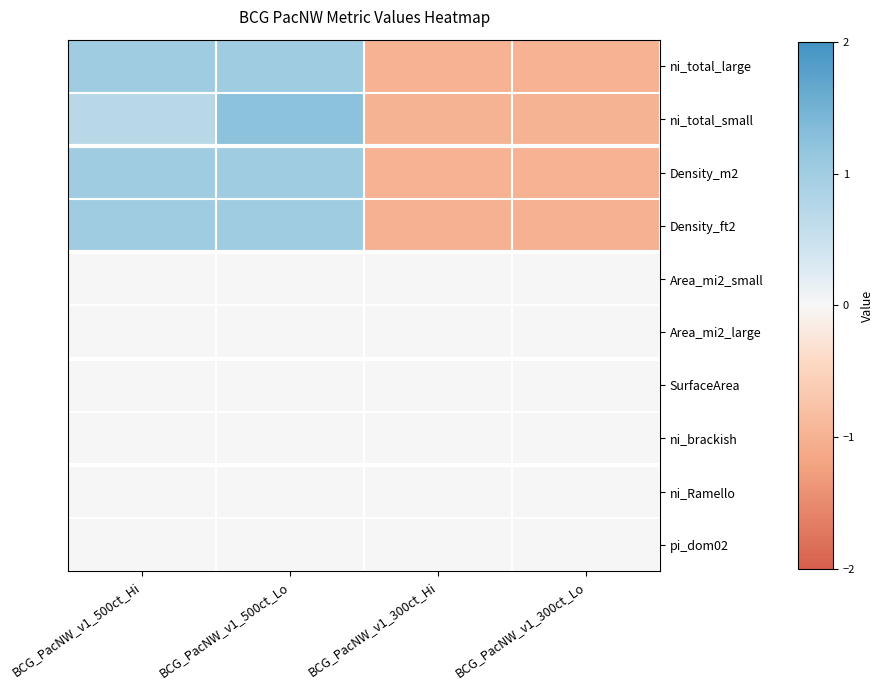

Rank the series by their maximum value, from lowest to highest.

Area_mi2_small, Area_mi2_large, SurfaceArea, ni_brackish, ni_Ramello, pi_dom02, Density_ft2, ni_total_large, Density_m2, ni_total_small